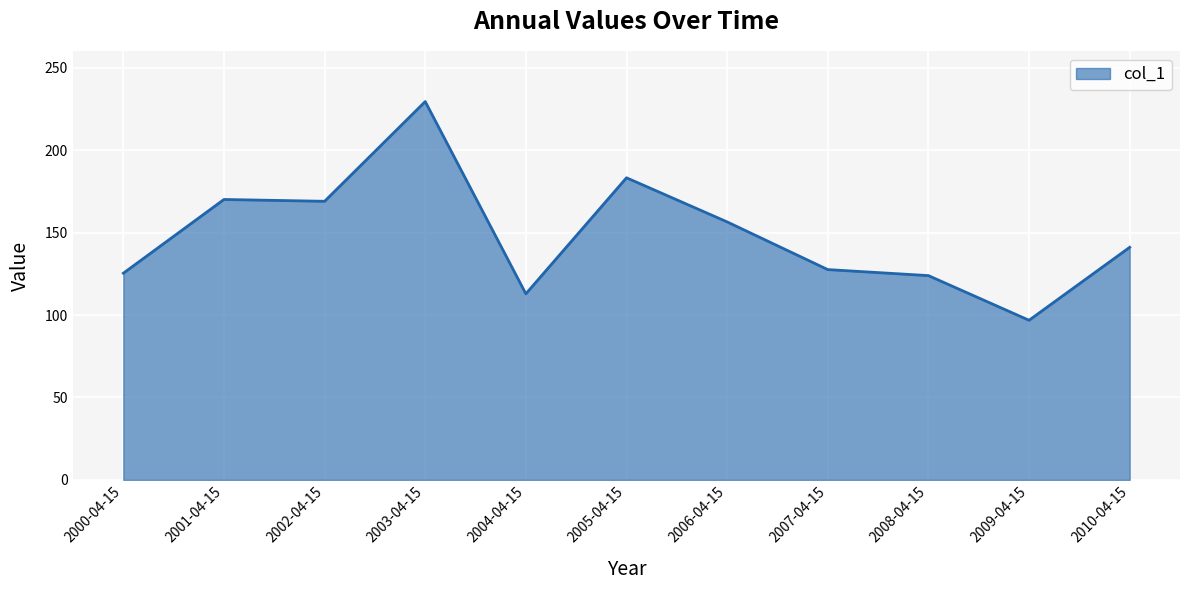

What is the ratio of the value at 2005-04-15 to the value at 2006-04-15?

1.2